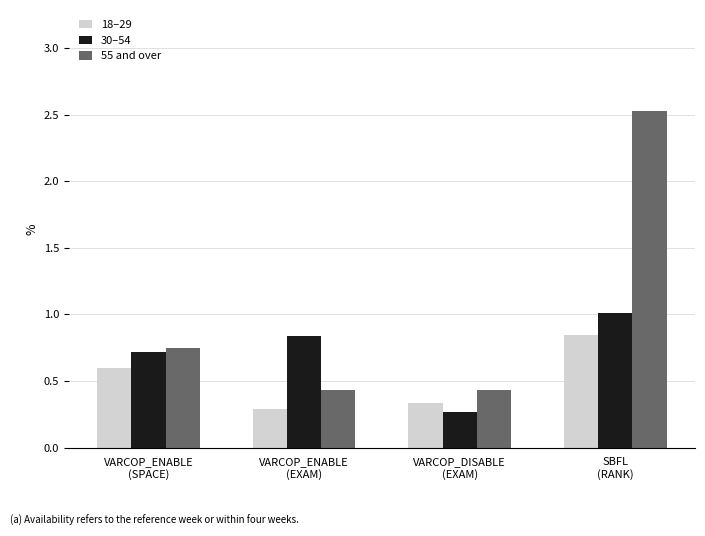

What is the average value of the 55 and over series?

1.0